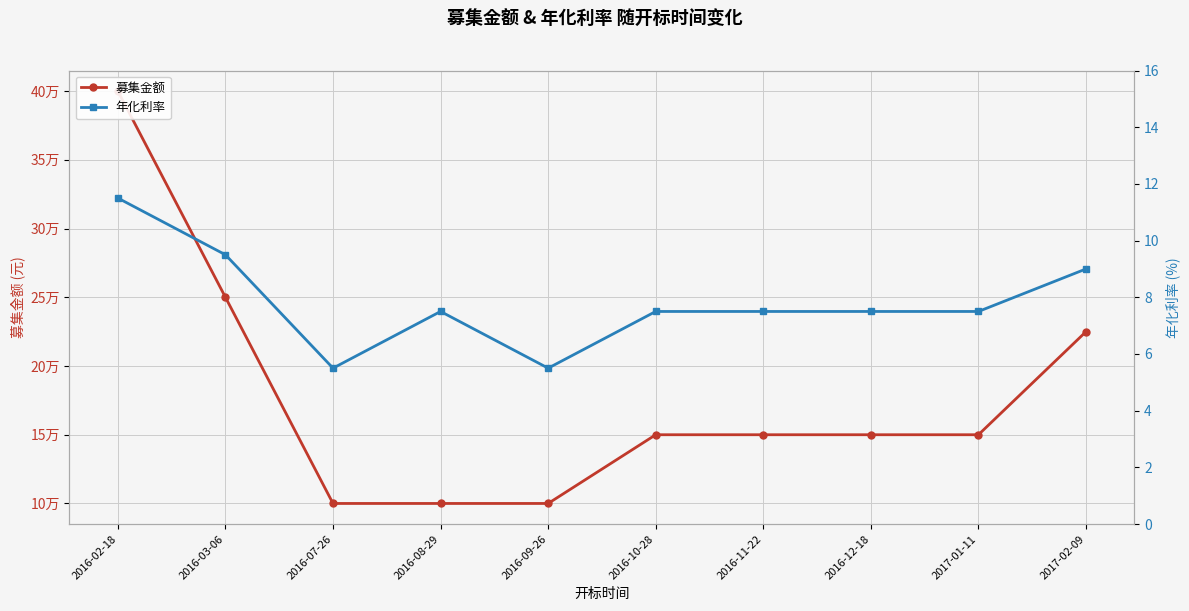

True or false: 年化利率 and 募集金额 cross at least once.

False